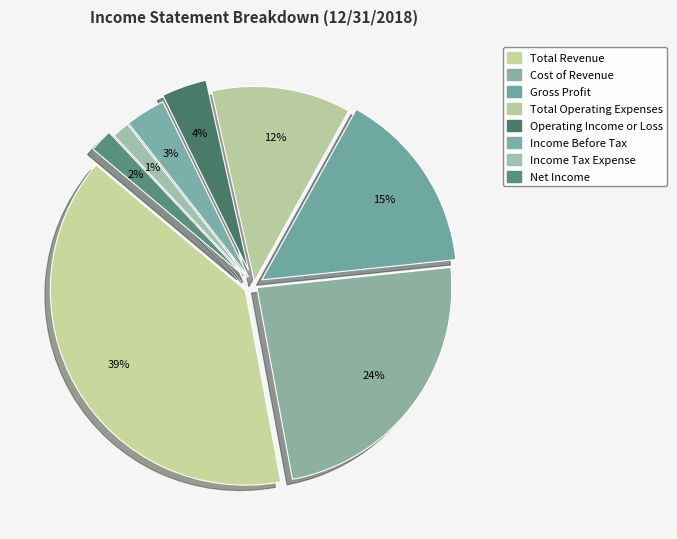

What is the change in value from Total Revenue to Income Tax Expense?

-38473000